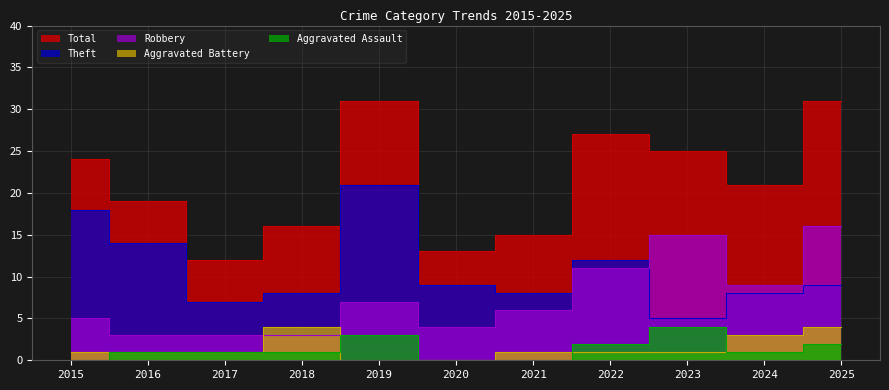

Which category has the lowest value in the Total series?

2017